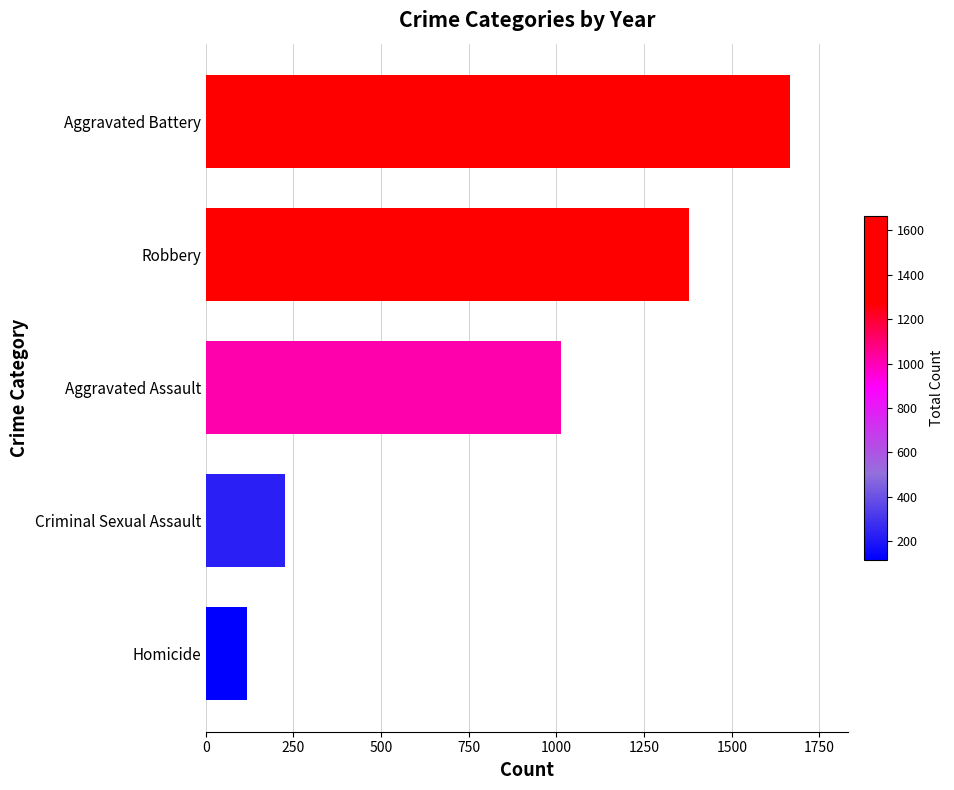

What is the average value?

880